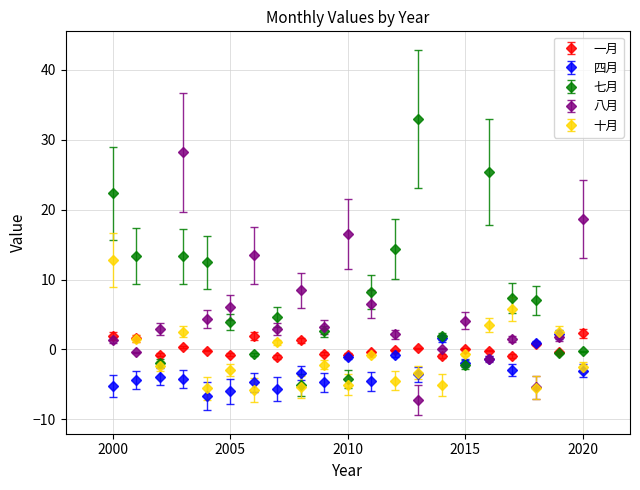

At how many categories does at least one series exceed 24?

3